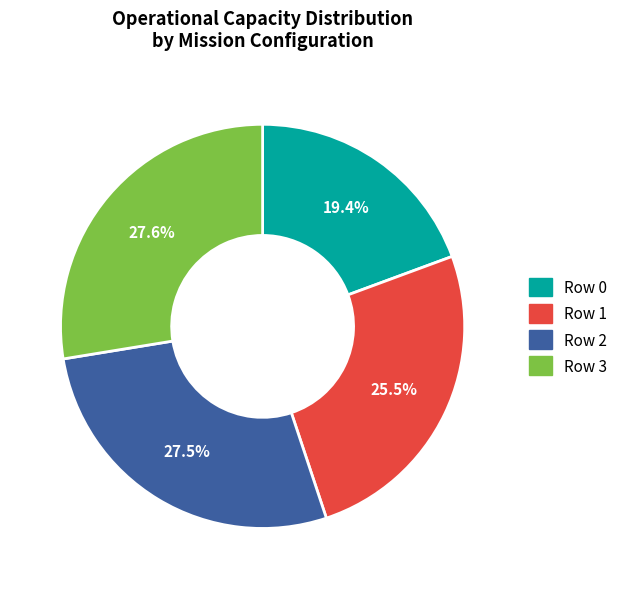

To the nearest percent, what is the difference between the Row 2 and Row 1 slice percentages?

2%